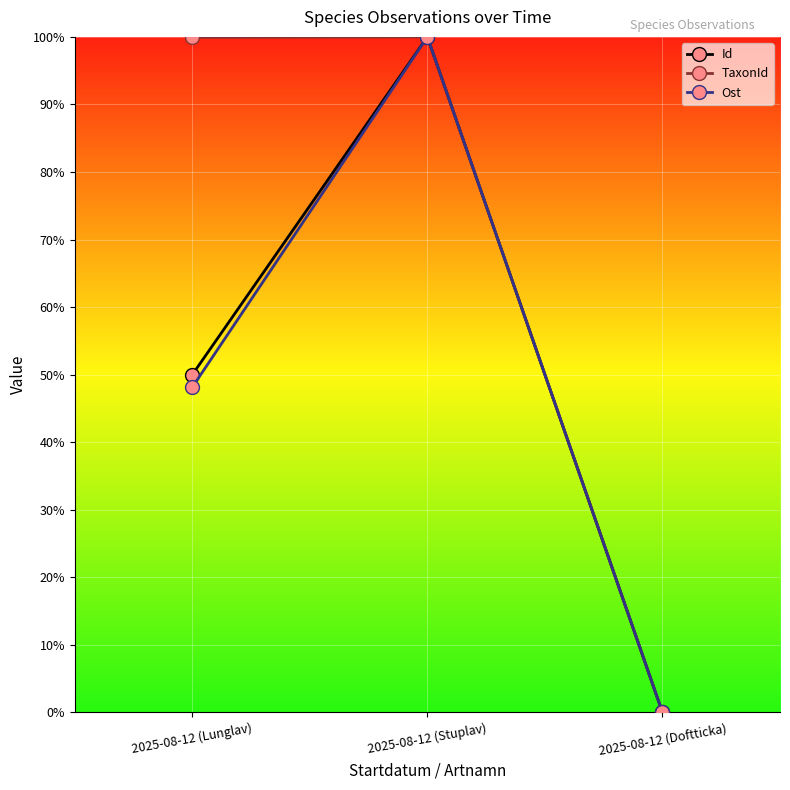

Does the chart have visible grid lines?

Yes